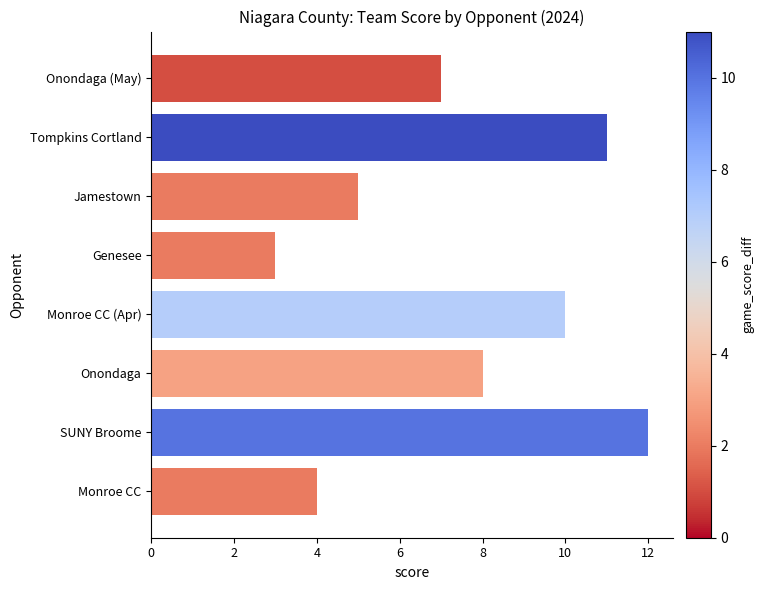

Rank the categories by value from highest to lowest.

SUNY Broome, Tompkins Cortland, Monroe CC (Apr), Onondaga, Onondaga (May), Jamestown, Monroe CC, Genesee